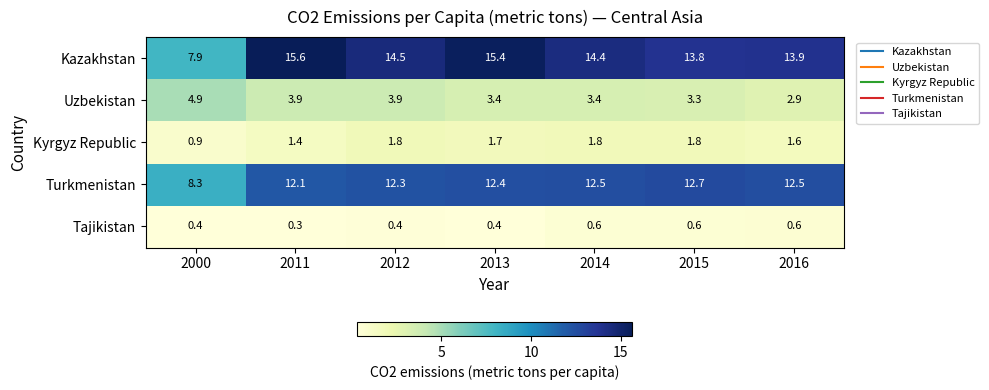

The Kyrgyz Republic series shows 1.8 at 2015. True or false?

True